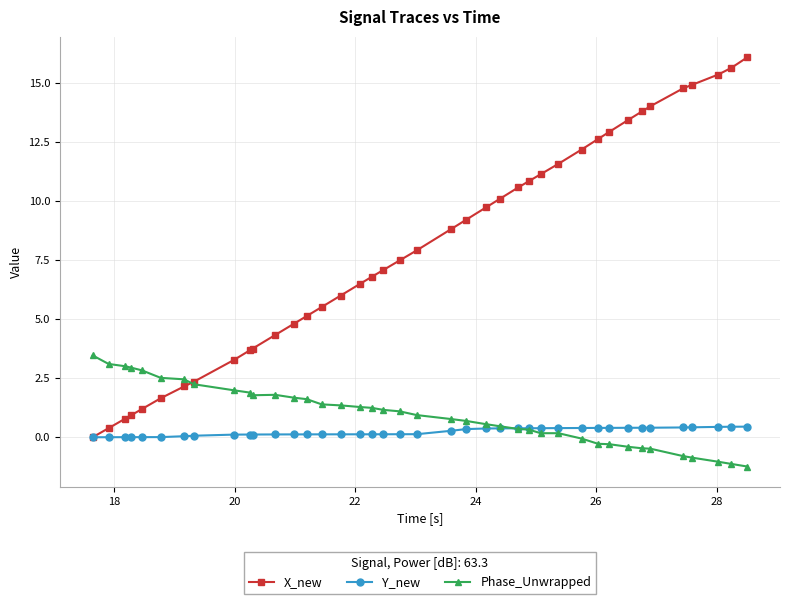

What are all the series names shown in the legend?

X_new, Y_new, Phase_Unwrapped